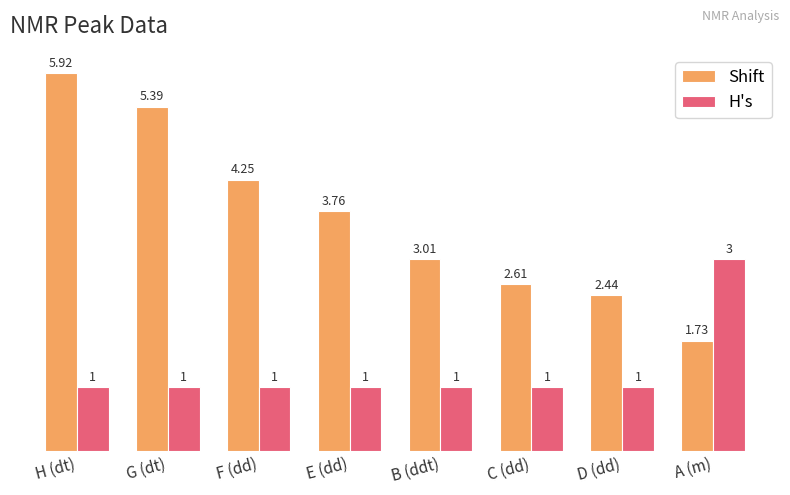

What is the average value of the Shift series?

3.6